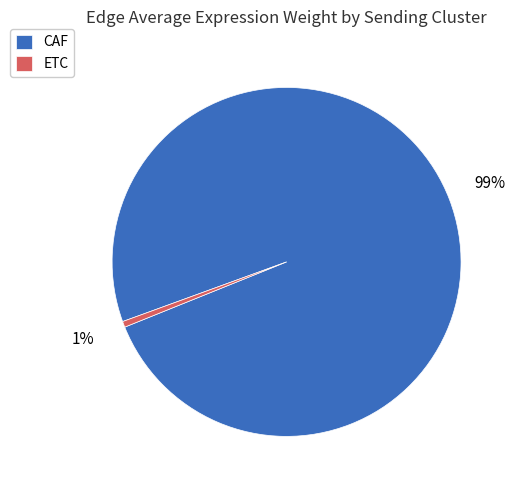

Which has a higher value, ETC or CAF?

CAF